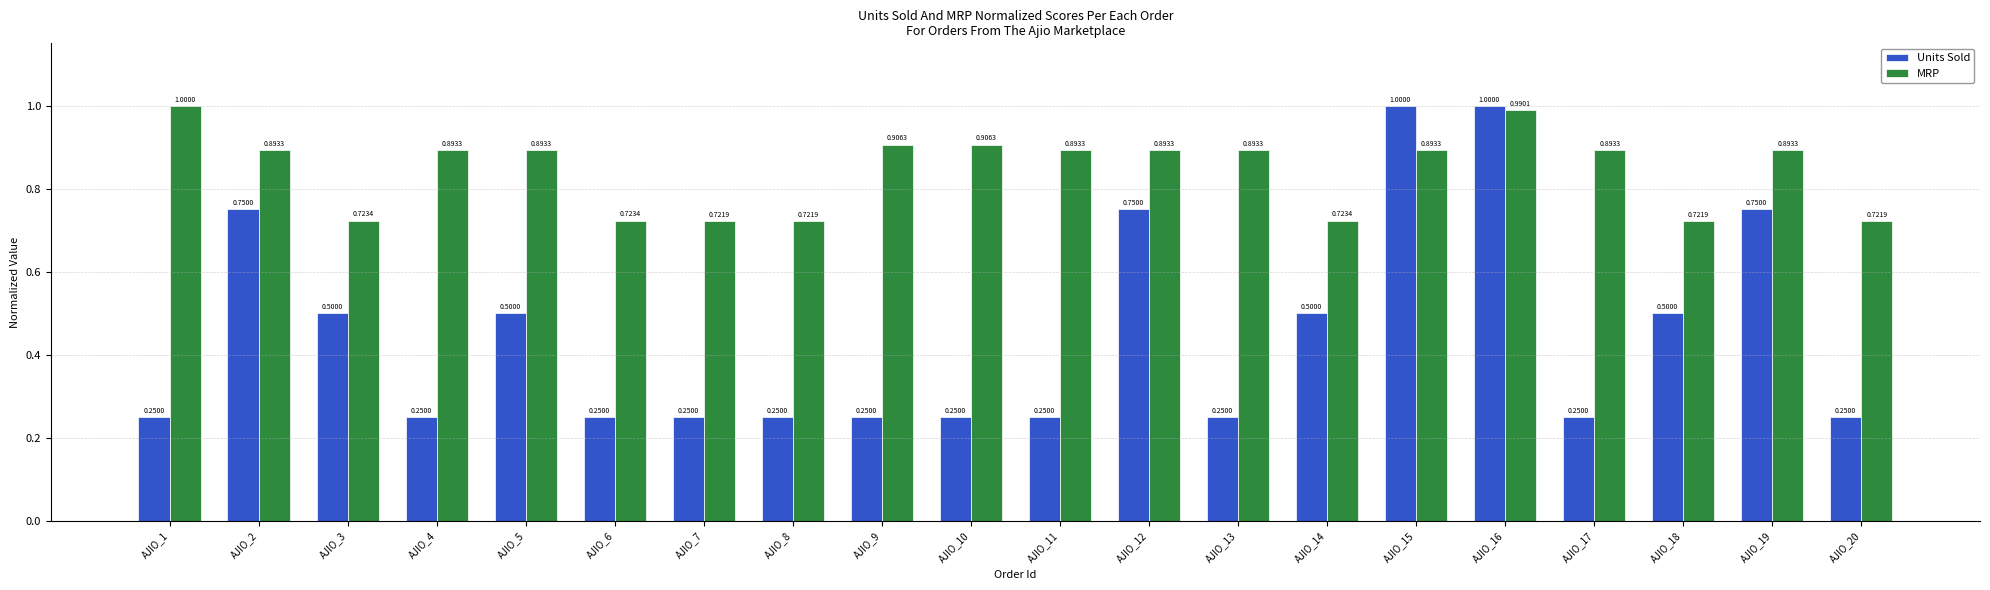

How many bars are there in total?

40